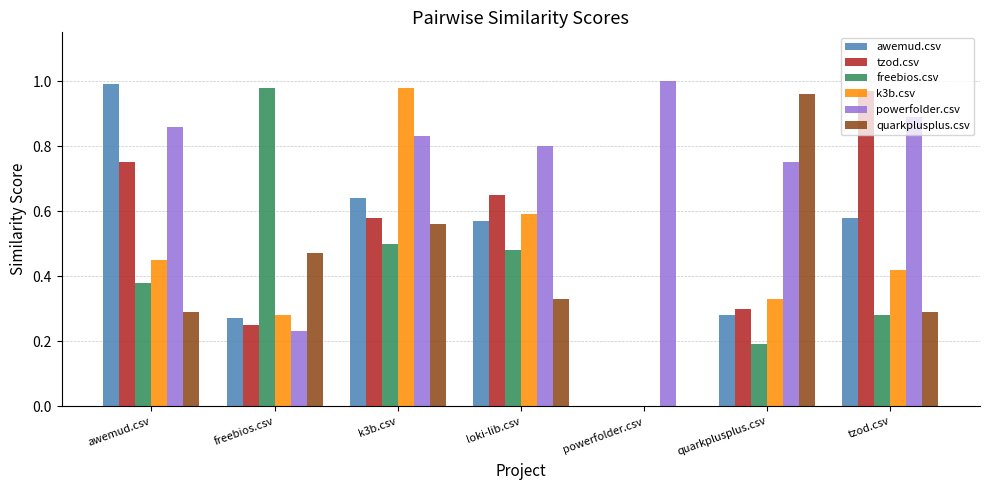

At which label does powerfolder.csv reach its peak?

powerfolder.csv